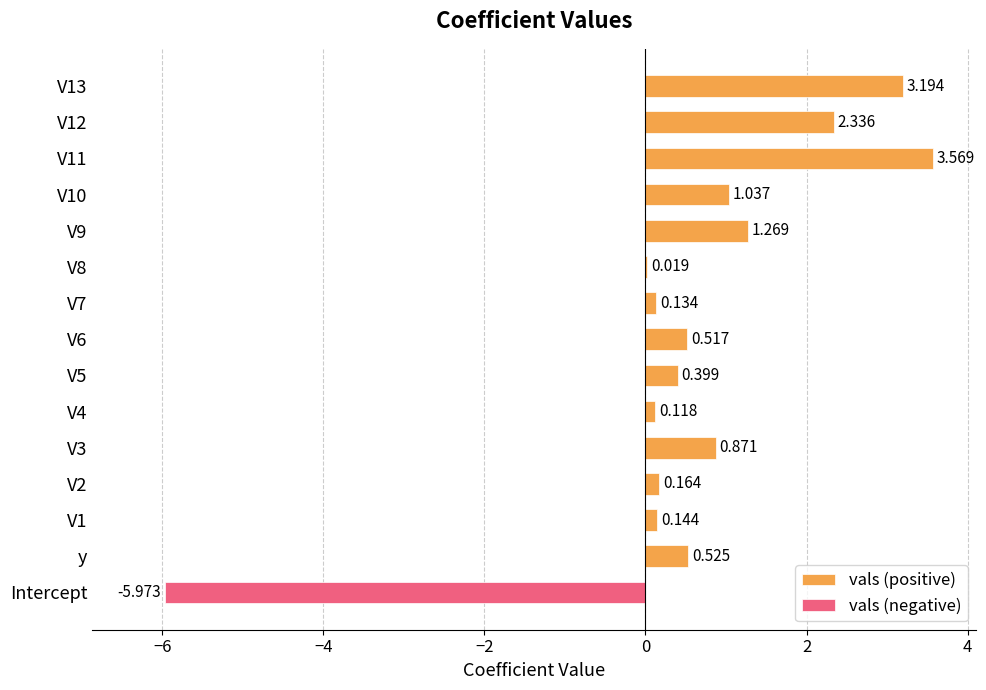

What is the label of the 8th bar from the right?

V6